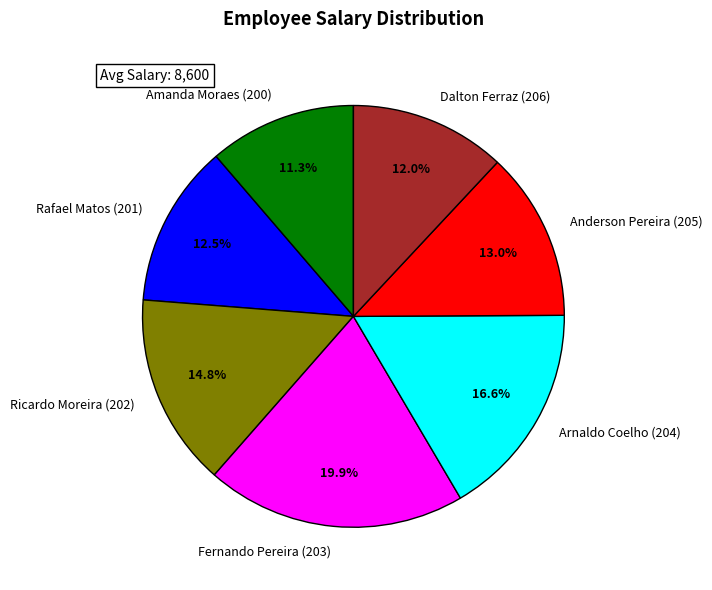

To the nearest percent, what percentage of the pie is Fernando Pereira (203)?

20%